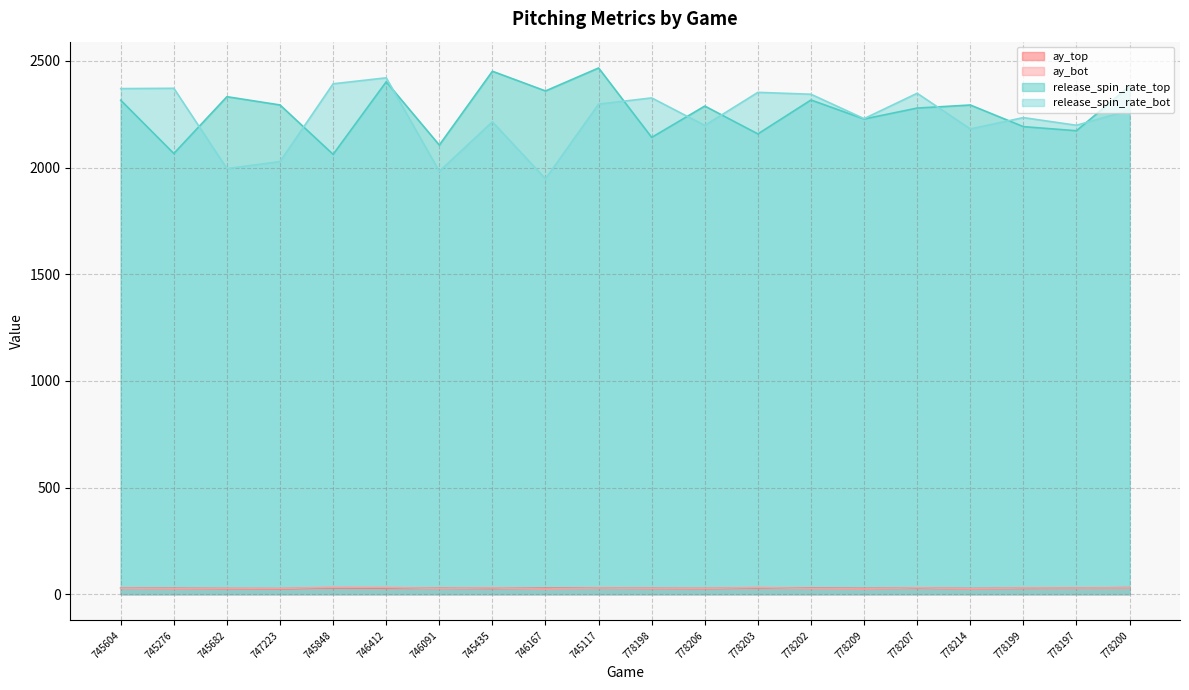

Is it true that release_spin_rate_top equals 2288.6 at 778206?

True